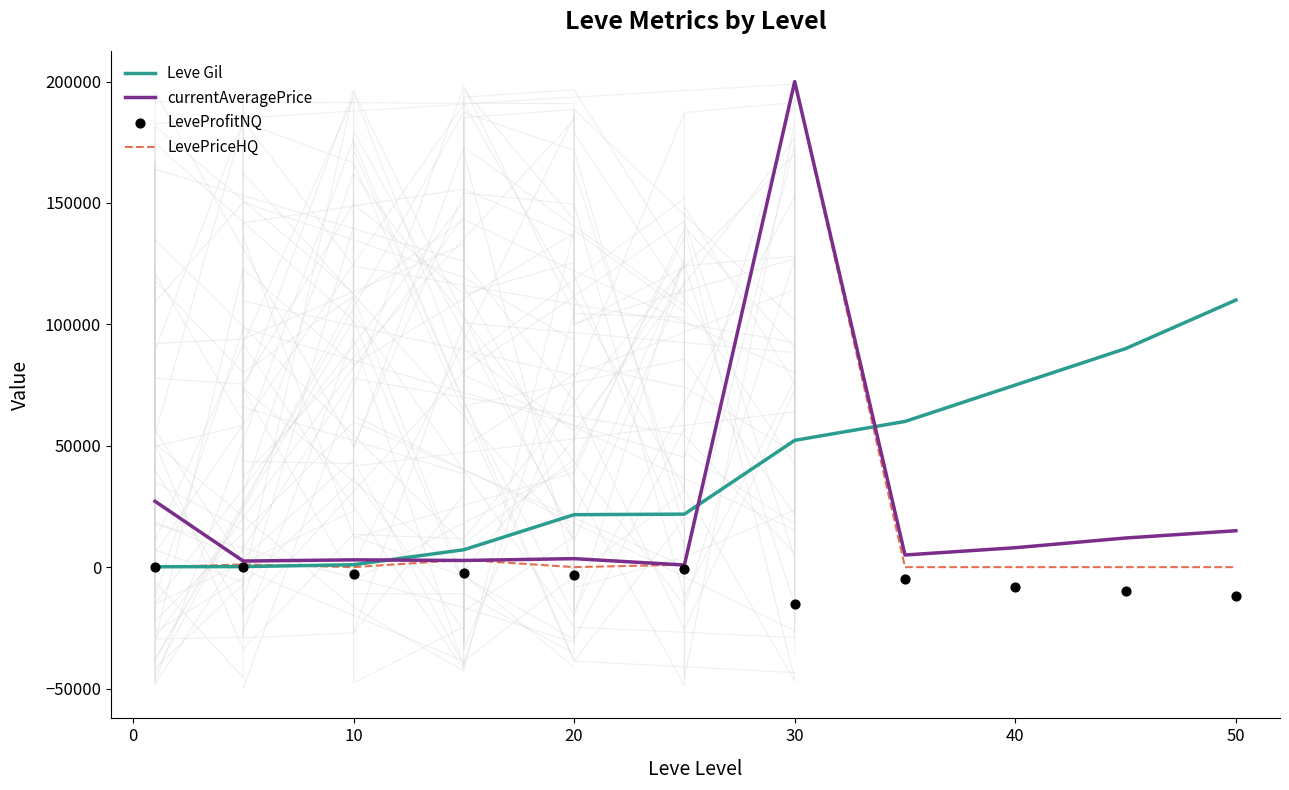

What are all the series names shown in the legend?

Leve Gil, currentAveragePrice, LevePriceHQ, LeveProfitNQ